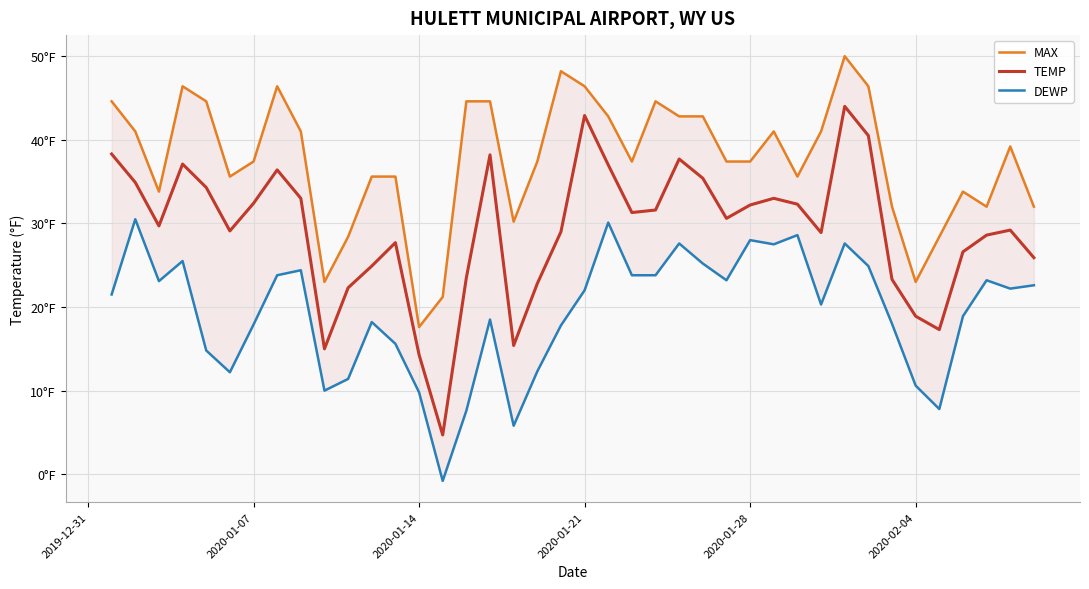

What is the highest value of the TEMP series?

44.0